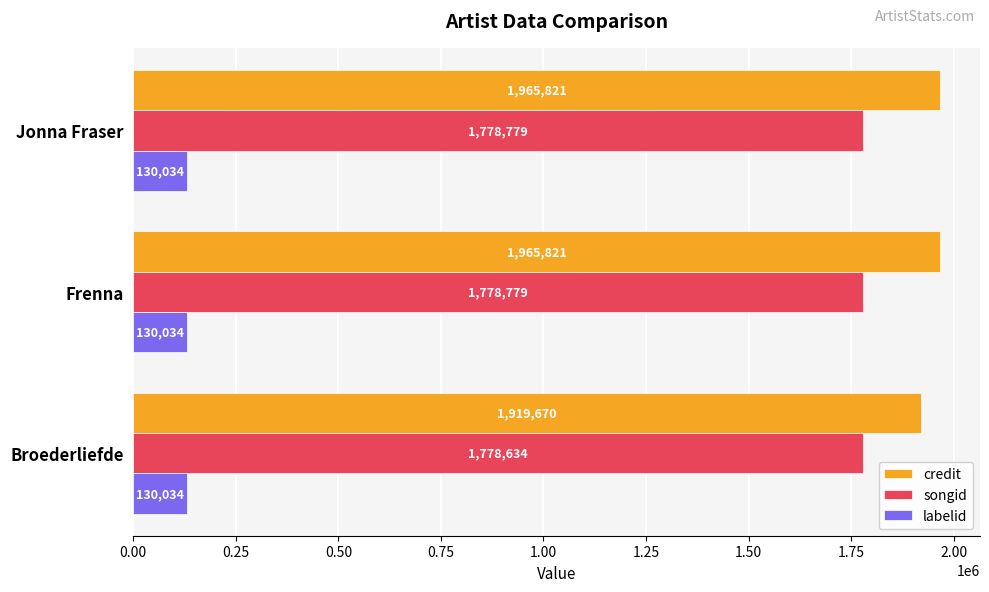

At Jonna Fraser, list the series in order from largest to smallest.

credit, songid, labelid